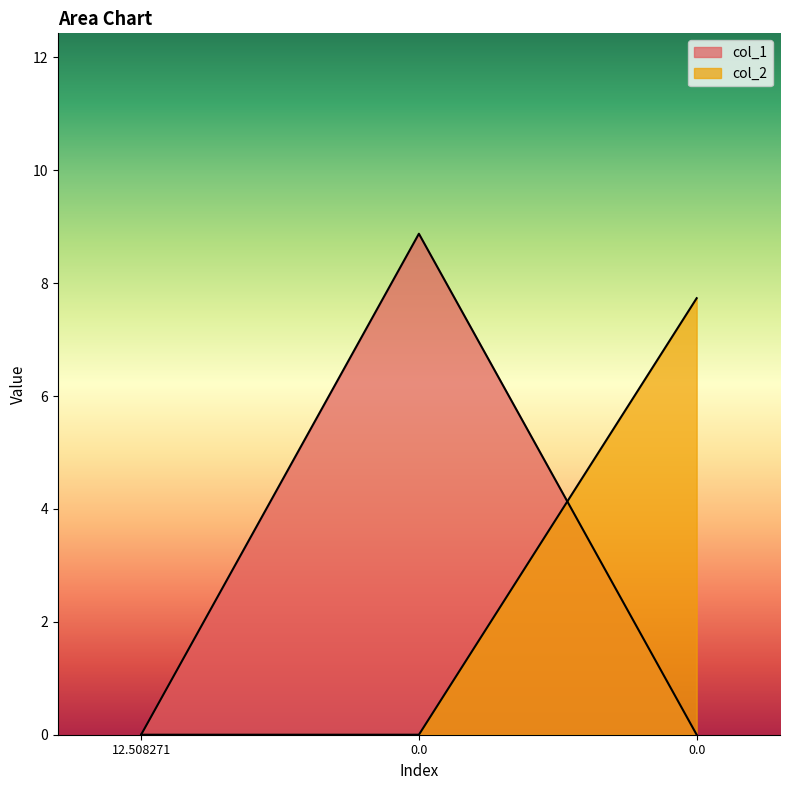

At 0.0, list the series in order from largest to smallest.

col_1, col_2